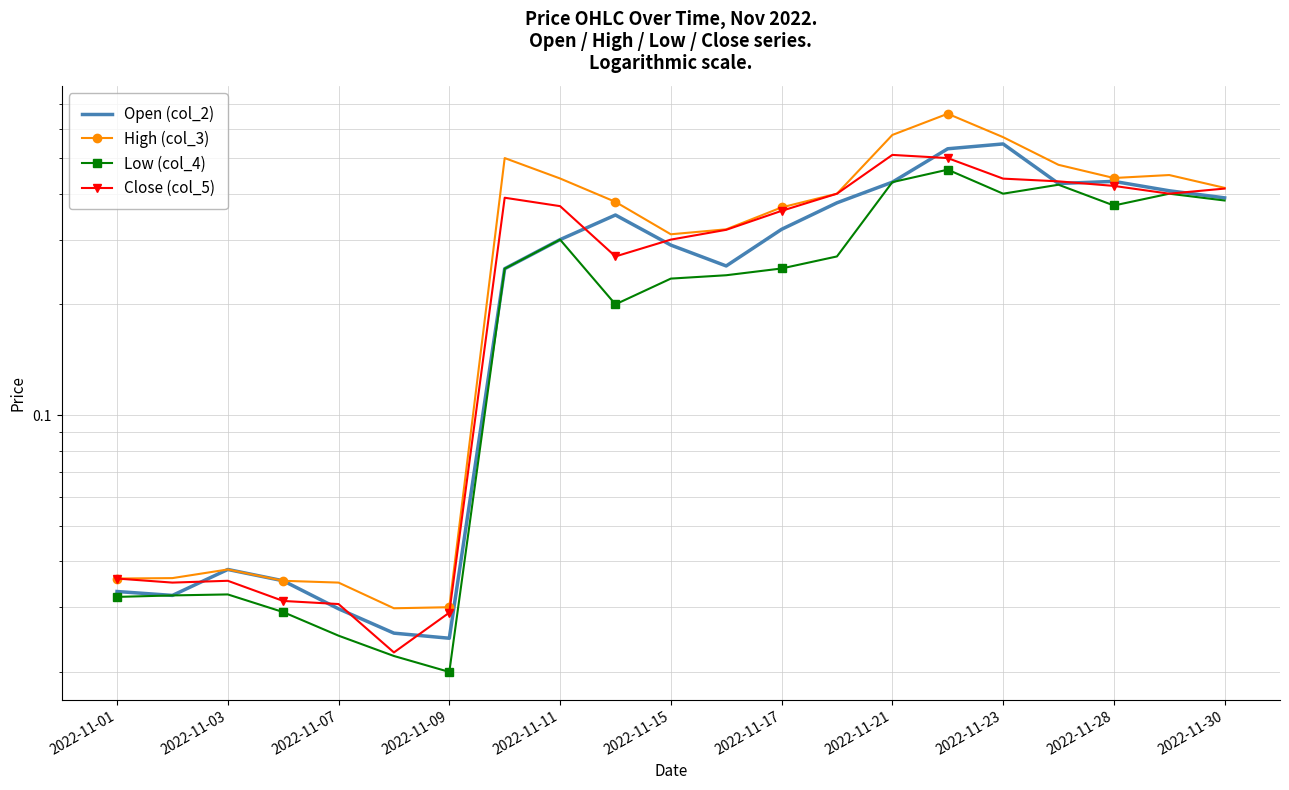

Reading left to right, what are all the values shown in this chart?

Open (col_2): 0.0	0.0	0.0	0.0	0.0	0.0	0.0	0.2	0.3	0.3	0.3	0.3	0.3	0.4	0.4	0.5	0.5	0.4	0.4	0.4	0.4
High (col_3): 0.0	0.0	0.0	0.0	0.0	0.0	0.0	0.5	0.4	0.4	0.3	0.3	0.4	0.4	0.6	0.7	0.6	0.5	0.4	0.4	0.4
Low (col_4): 0.0	0.0	0.0	0.0	0.0	0.0	0.0	0.2	0.3	0.2	0.2	0.2	0.3	0.3	0.4	0.5	0.4	0.4	0.4	0.4	0.4
Close (col_5): 0.0	0.0	0.0	0.0	0.0	0.0	0.0	0.4	0.4	0.3	0.3	0.3	0.4	0.4	0.5	0.5	0.4	0.4	0.4	0.4	0.4